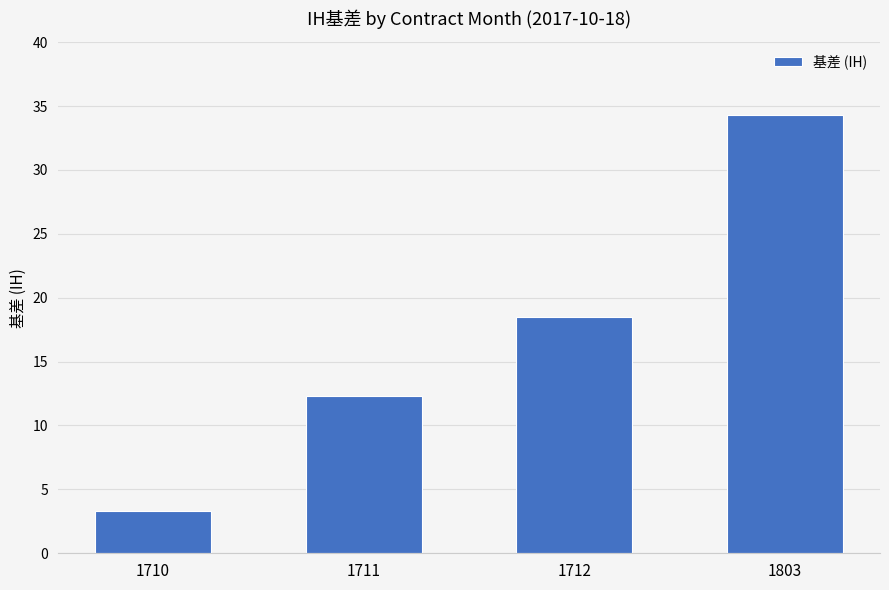

Which category has the highest value across all series?

1803